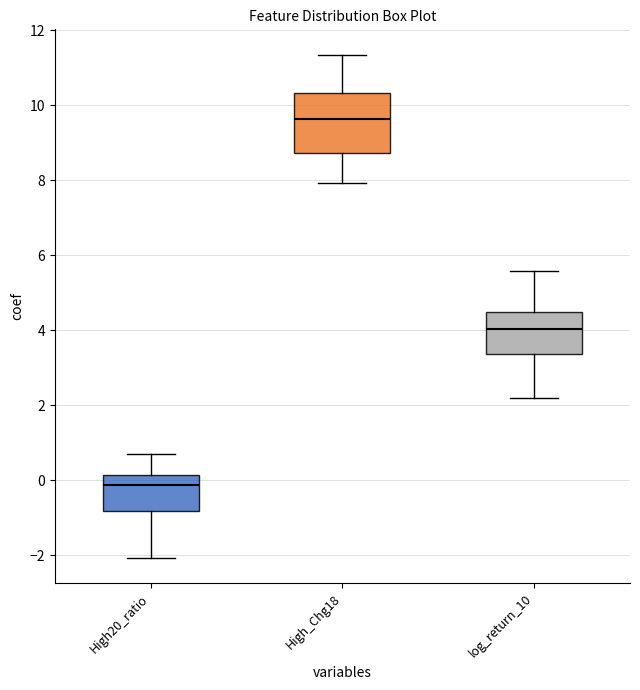

Which box is the tallest, from its lower edge to its upper edge?

High_Chg18